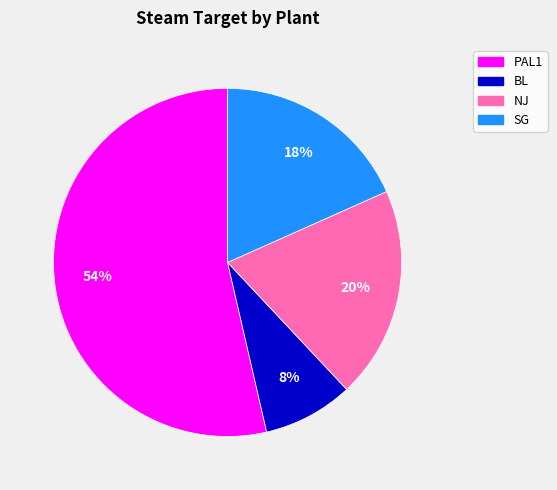

To the nearest percent, what is the difference between the BL and SG slice percentages?

10%